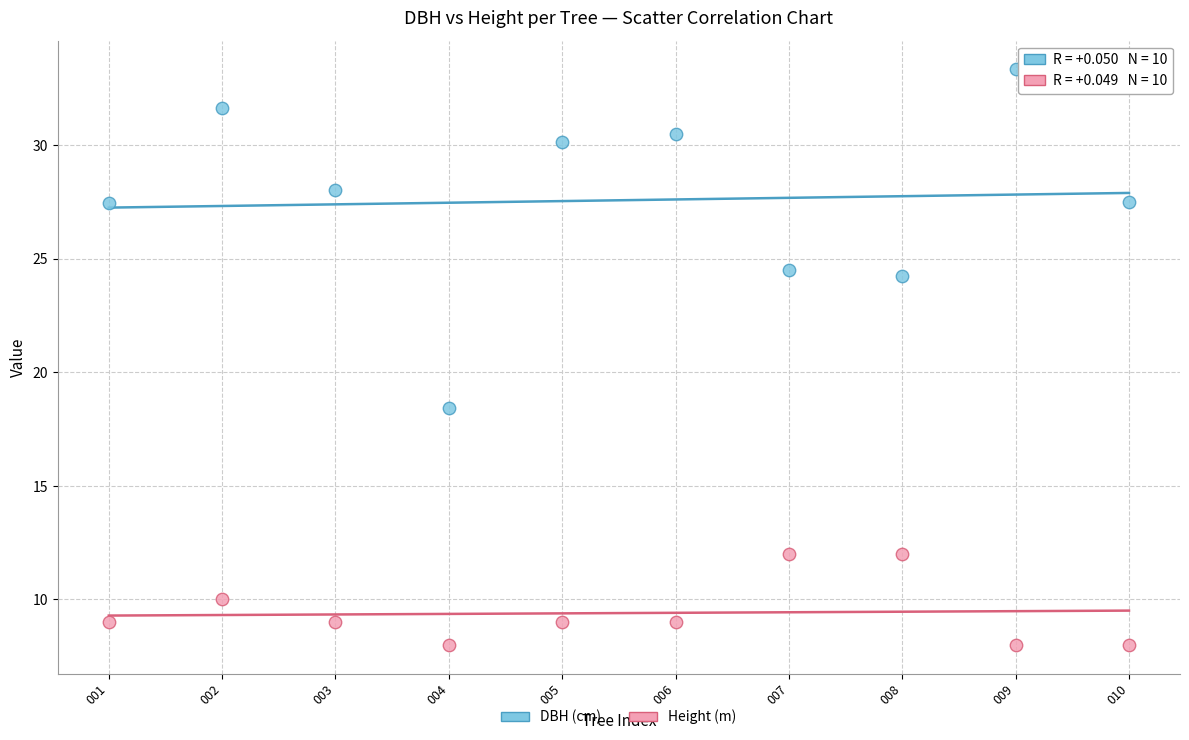

Which series contains the highest Y value?

DBH (cm)